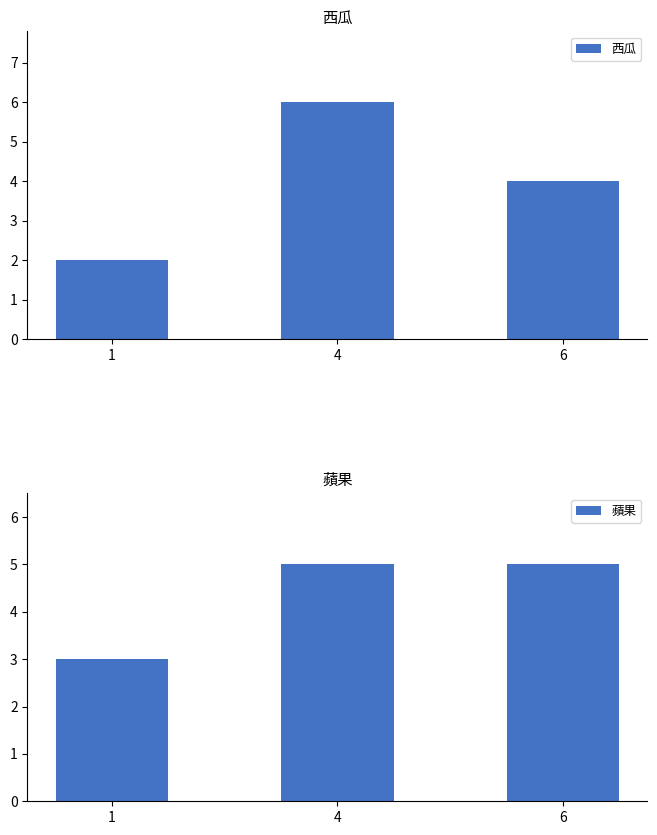

List the labels in order of 西瓜 value, smallest first.

1, 6, 4